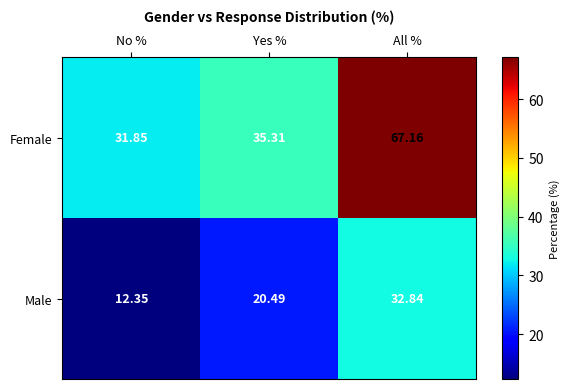

At which label does Female first exceed 35?

Yes %